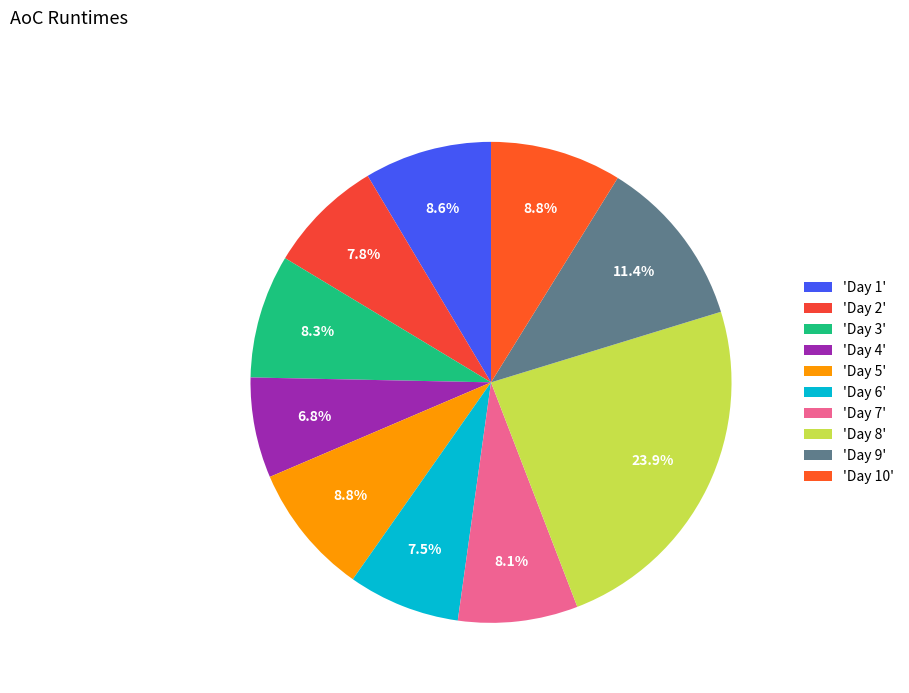

How many segments does this pie chart have?

10